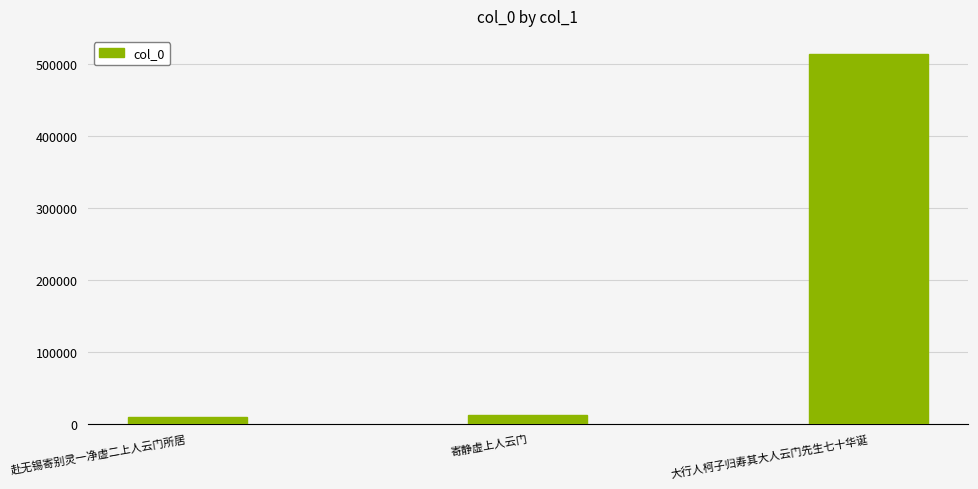

What is the difference between the maximum and minimum values?

503514